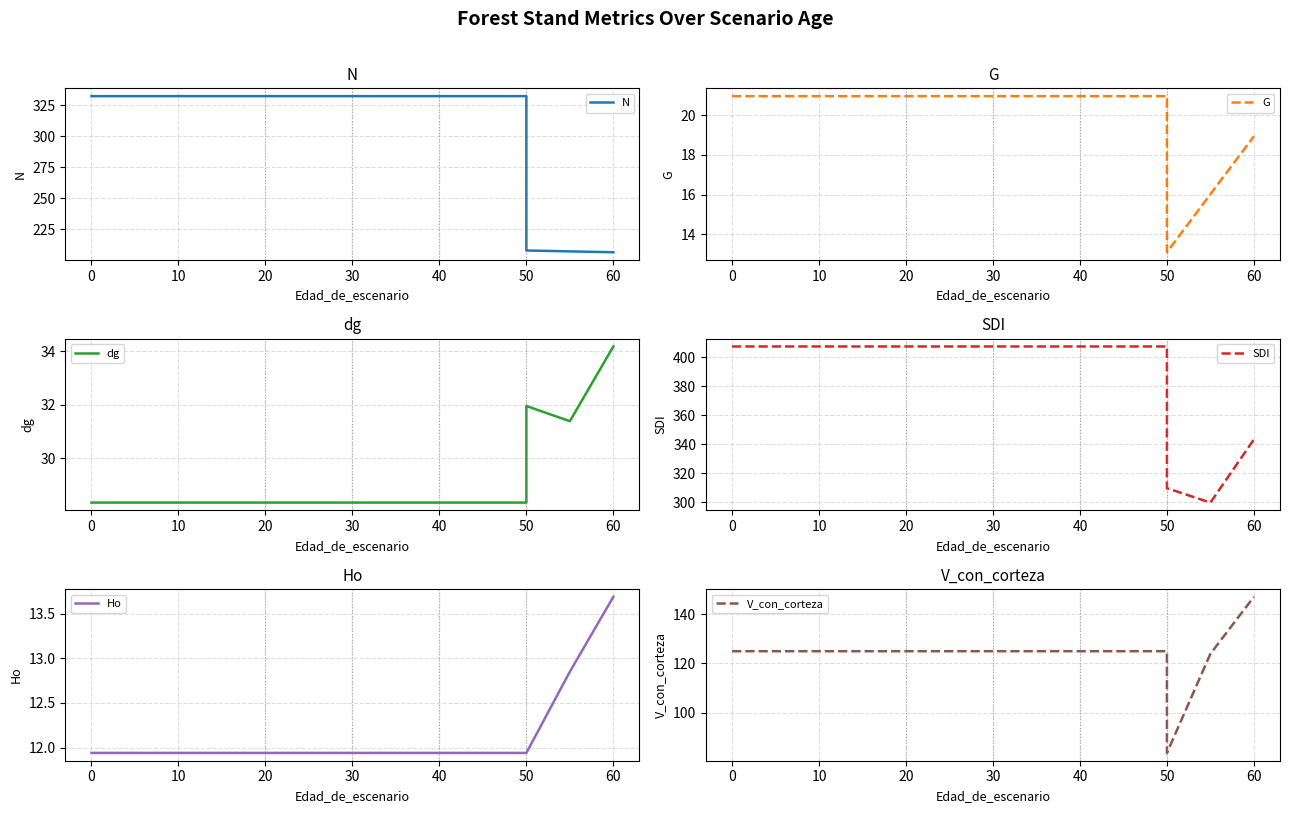

How many distinct data groups are displayed?

6